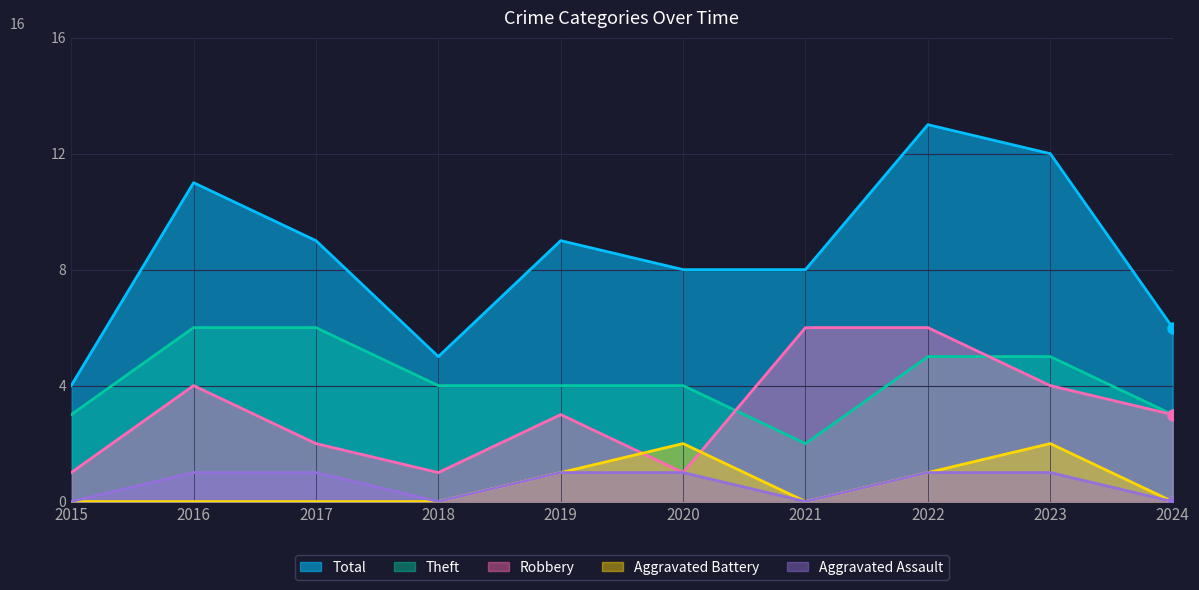

What are all the series names shown in the legend?

Total, Theft, Robbery, Aggravated Battery, Aggravated Assault